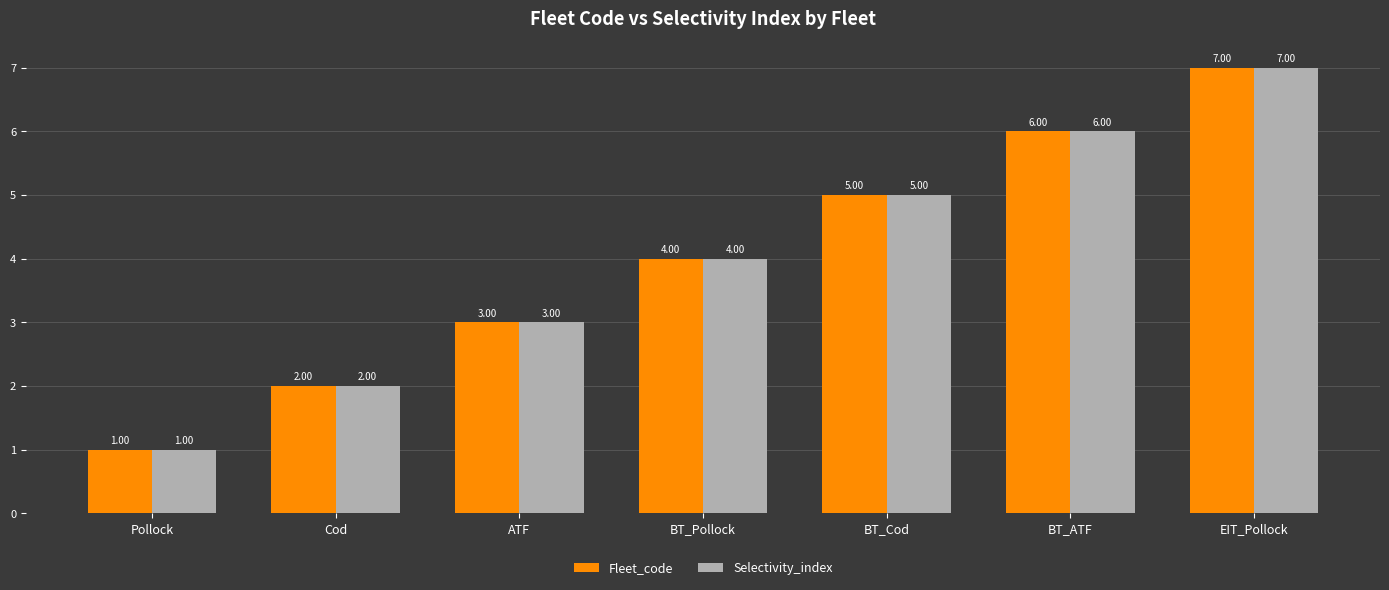

How many bars are there in each group?

2